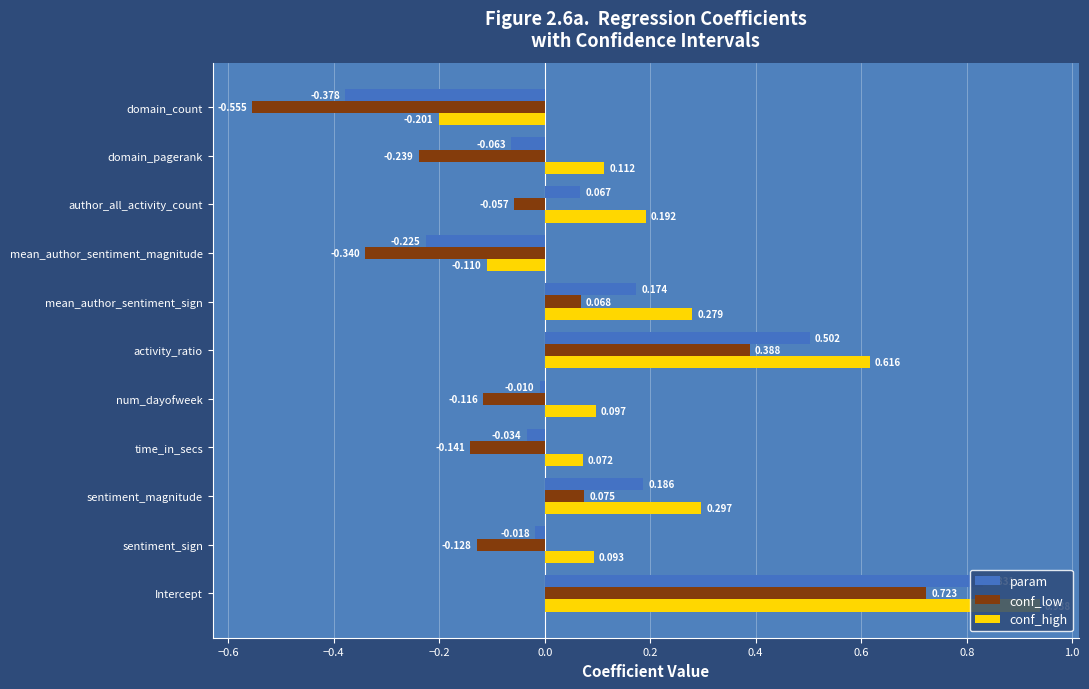

Which series has the largest total across all categories?

conf_high